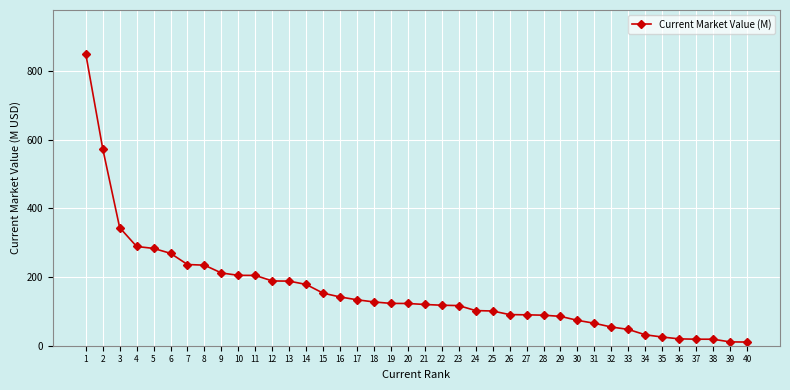

What is the change in value from 5 to 20?

-160.2